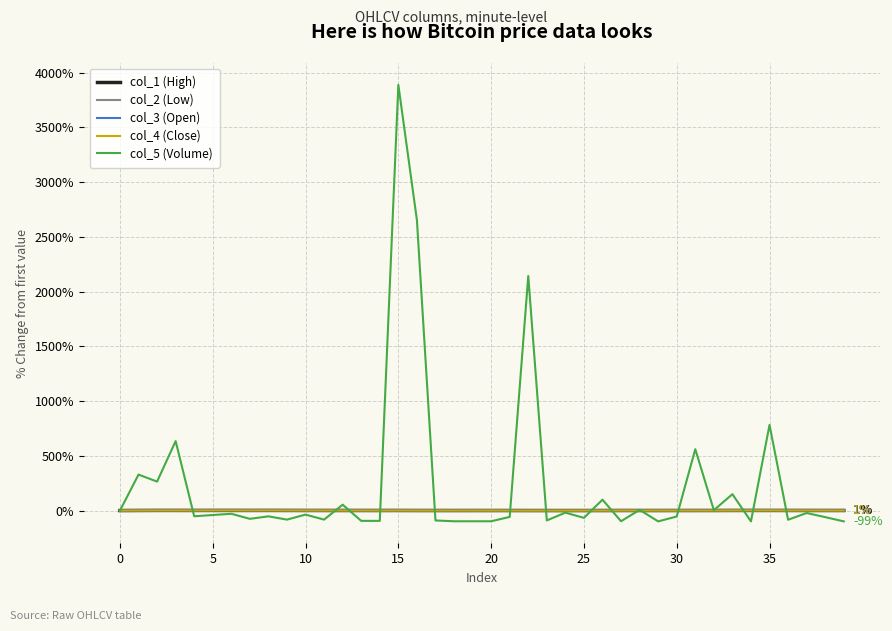

Does the chart have visible grid lines?

Yes